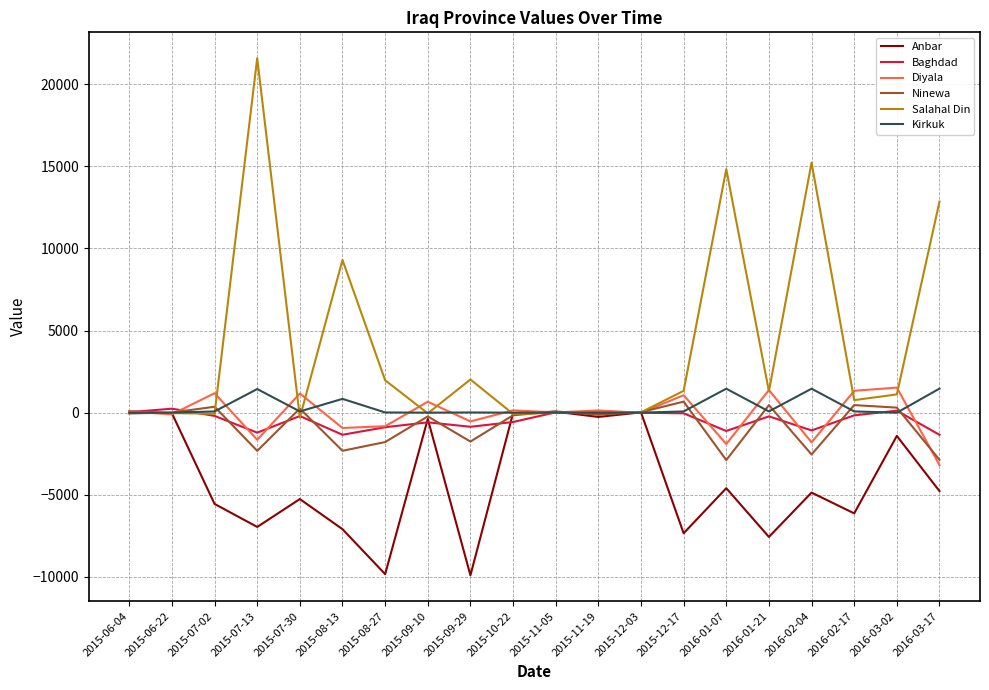

True or false: Baghdad has more than 1 points higher than both neighbors.

True